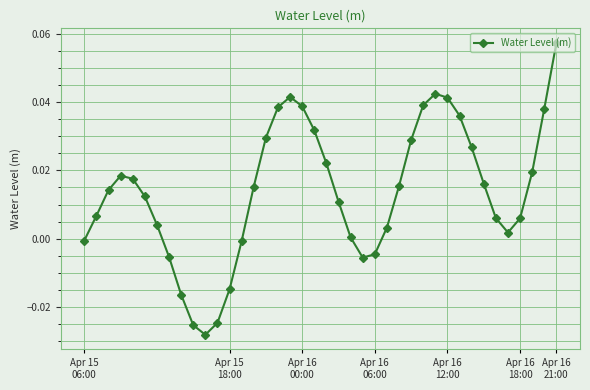

How many interior local valleys (lower than both neighbors) does the data have?

3